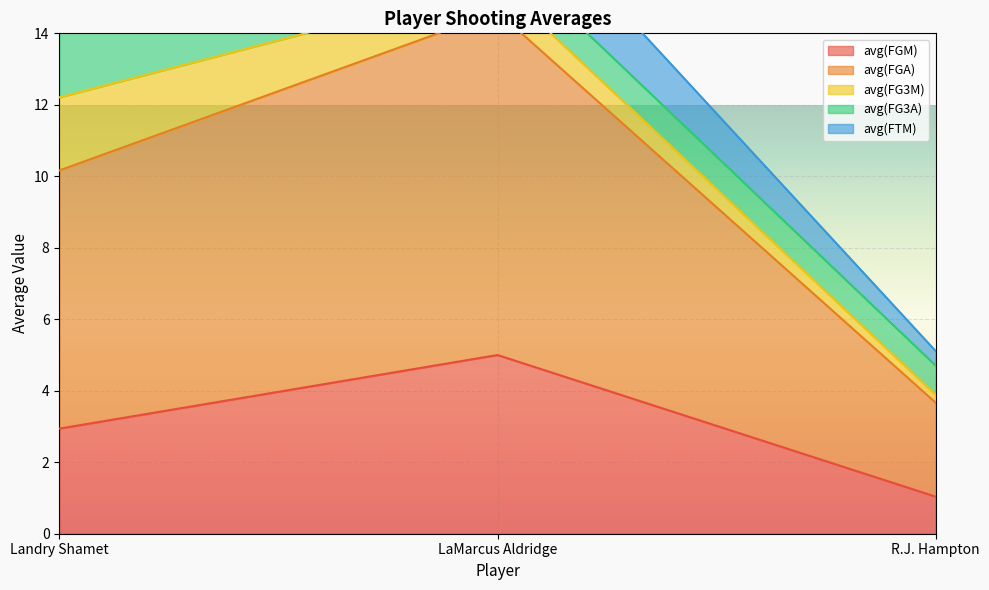

Where does the avg(FGM) series first go above 2?

Landry Shamet